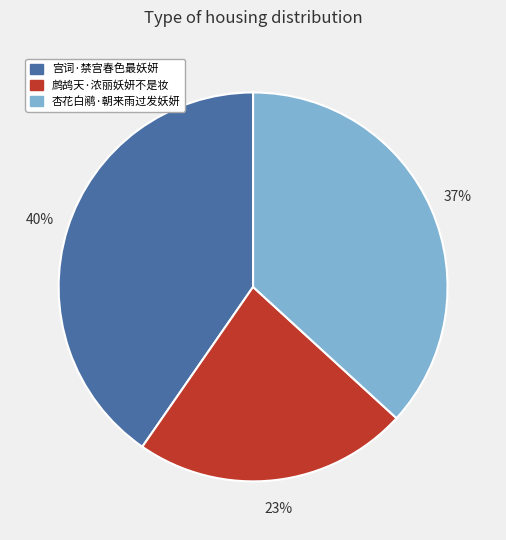

Do 杏花白鹇·朝来雨过发妖妍 and 宫词·禁宫春色最妖妍 together represent more than half of the pie?

Yes